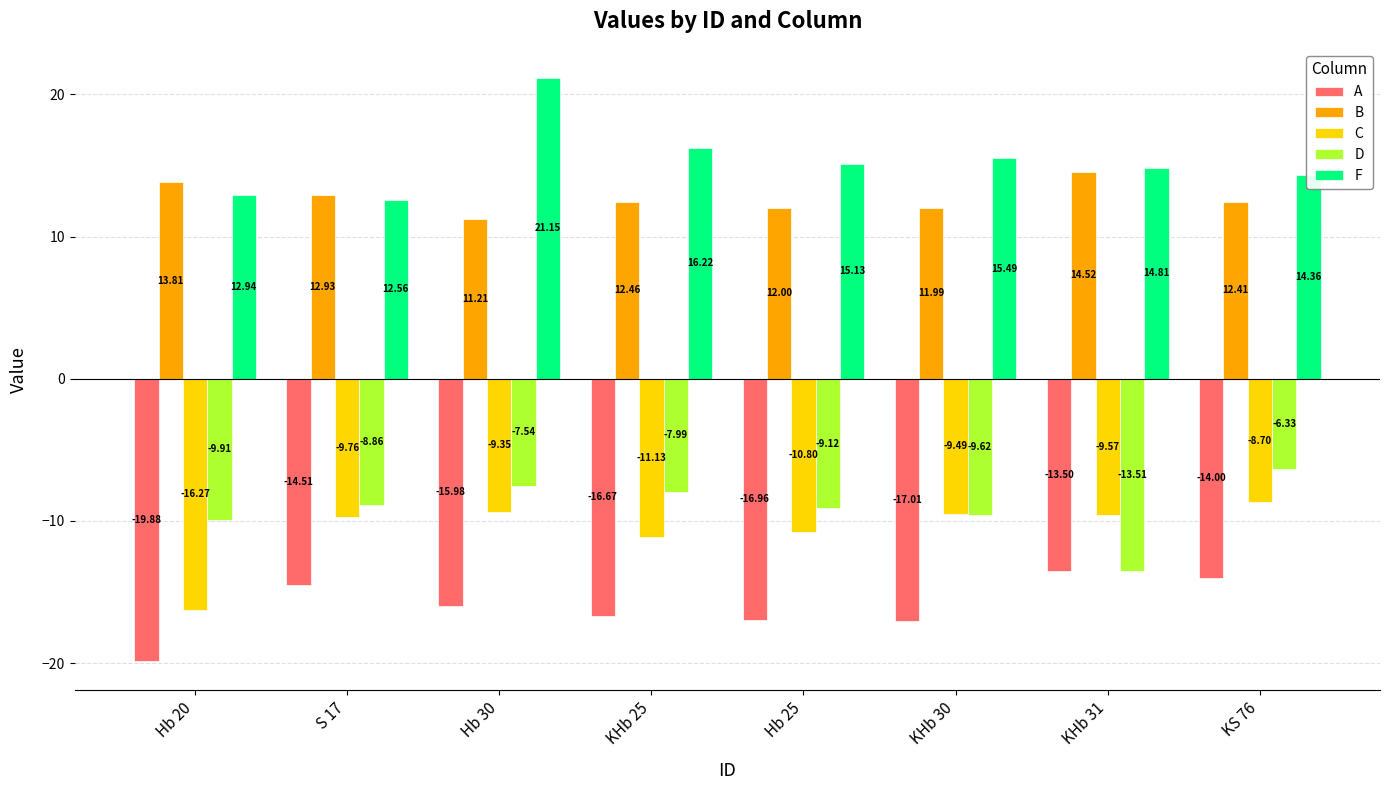

What is the sum of the A values at KHb 25 and Hb 25?

-33.6